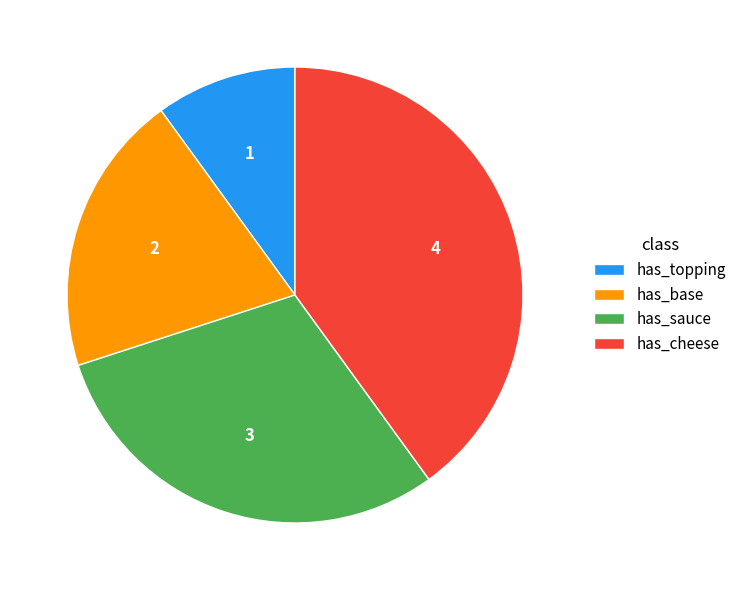

Does has_topping account for over 50% of the chart?

No